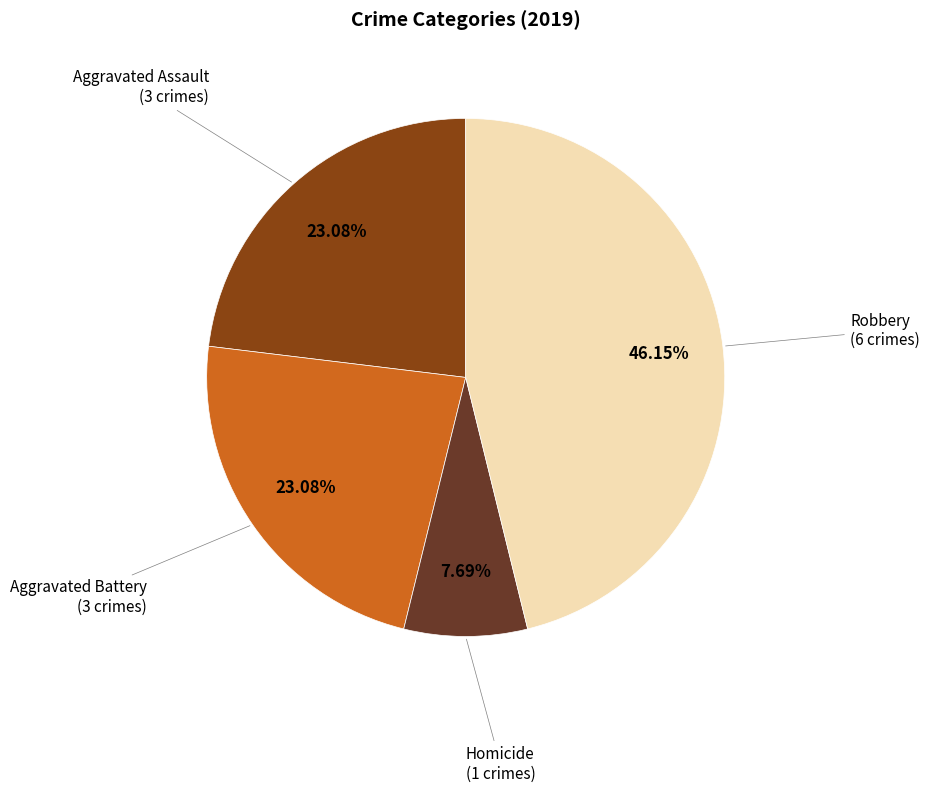

Does any single category account for the majority?

No